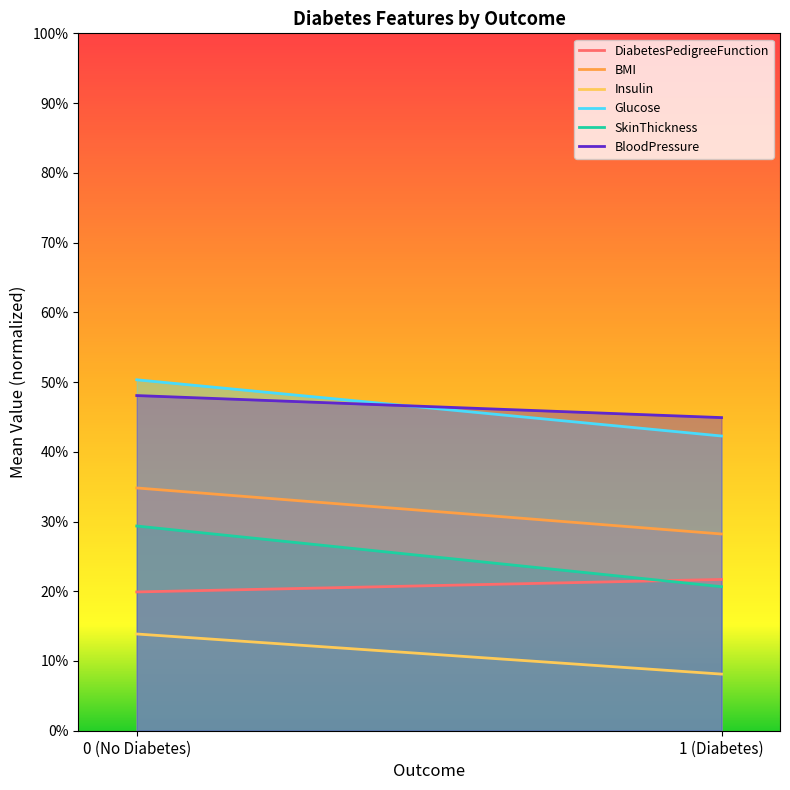

At which label does Insulin reach its minimum?

1 (Diabetes)